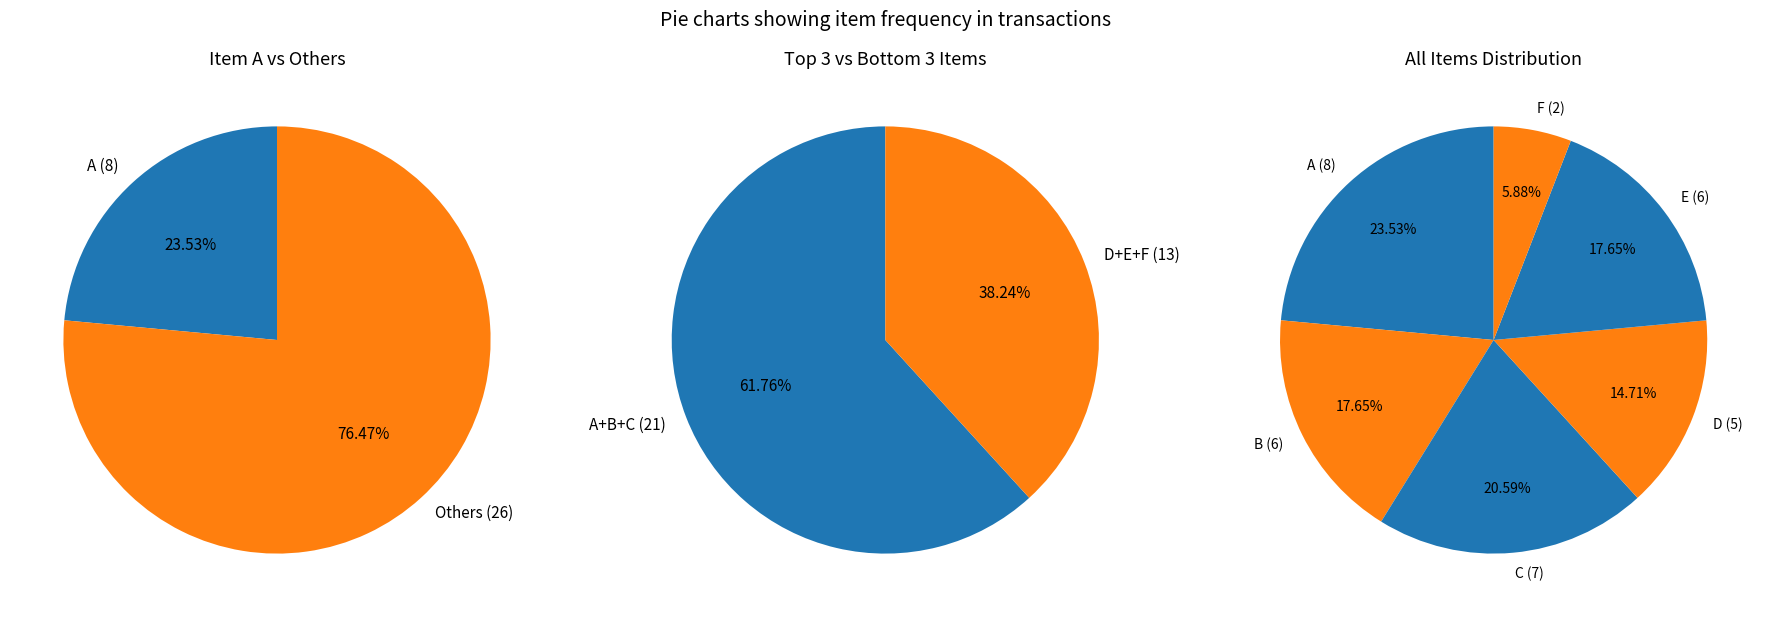

True or false: E accounts for 4% of the total.

False